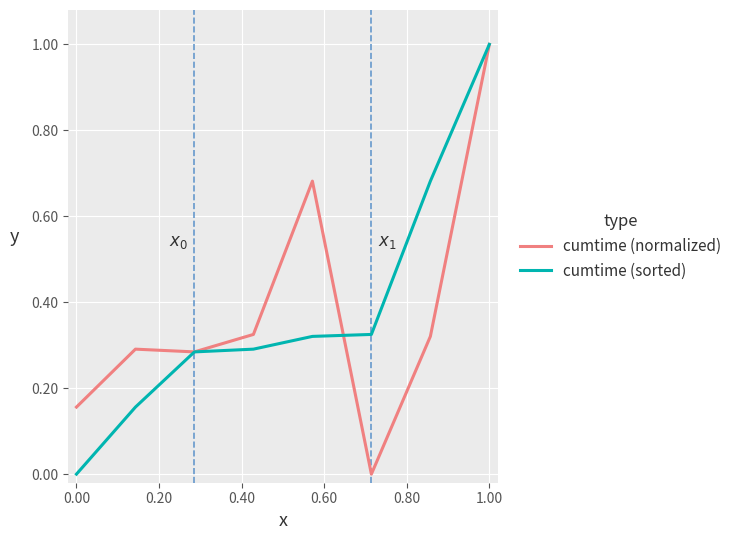

How many categories are shown in the chart?

8